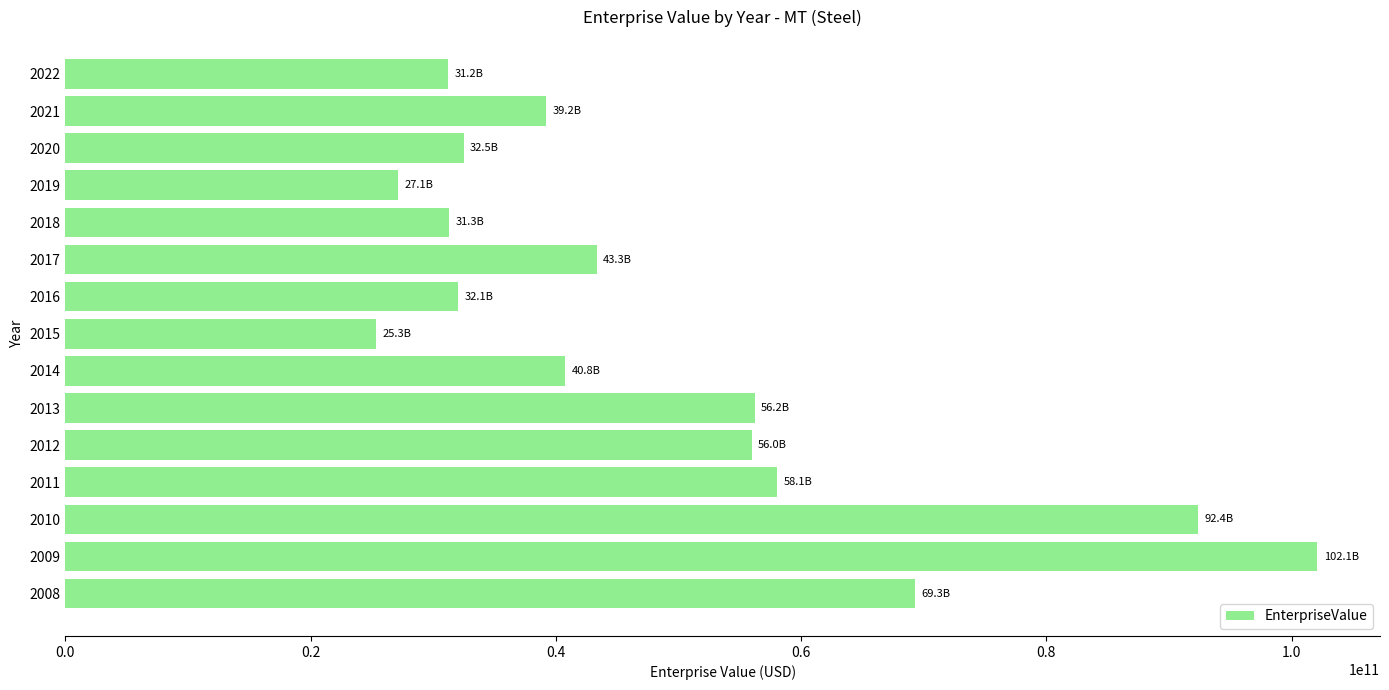

Approximately how many times larger is the value at 2019 compared to 2010?

0.3